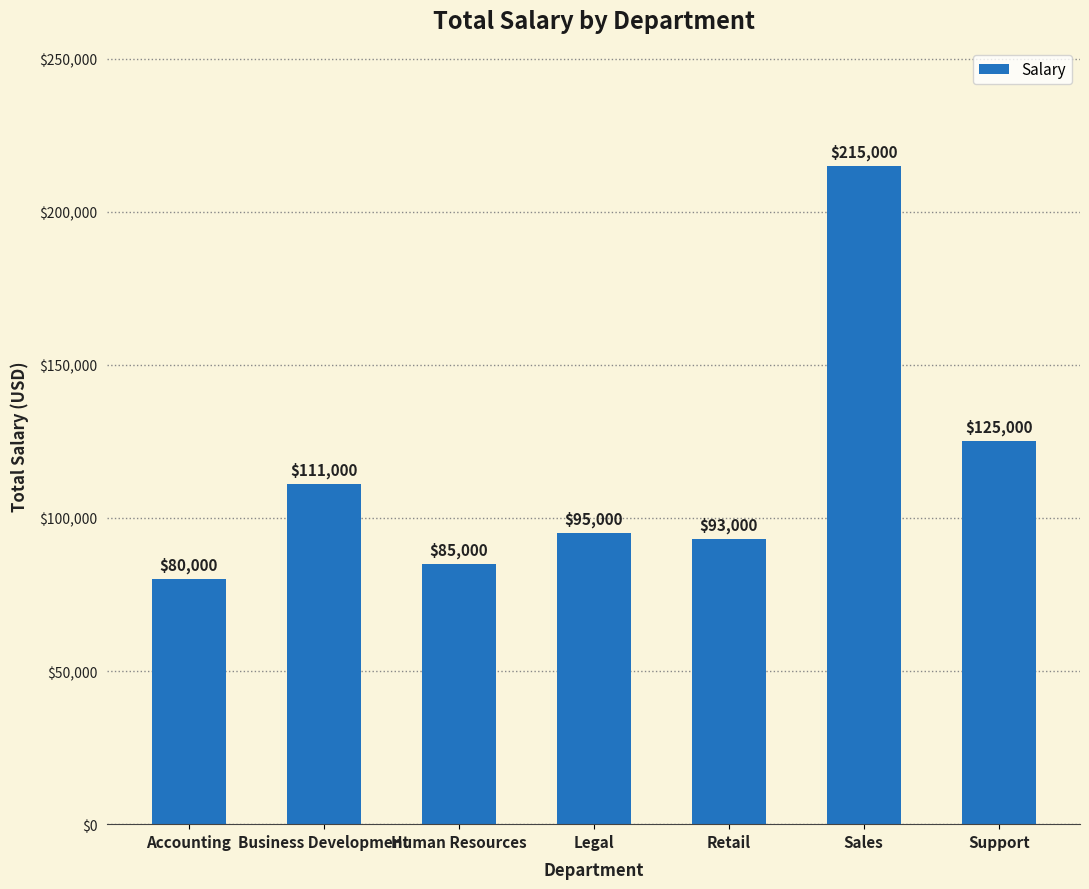

Which has a higher value, Accounting or Support?

Support